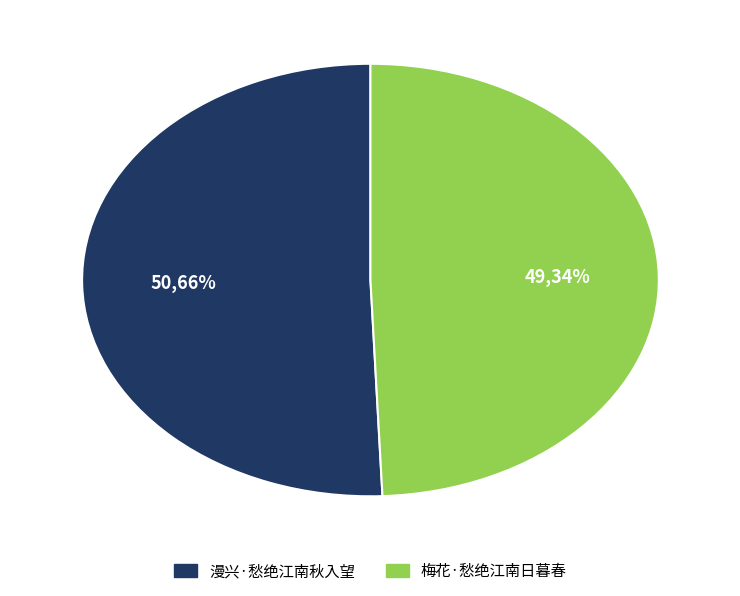

Rank the categories by value from highest to lowest.

漫兴·愁绝江南秋入望, 梅花·愁绝江南日暮春